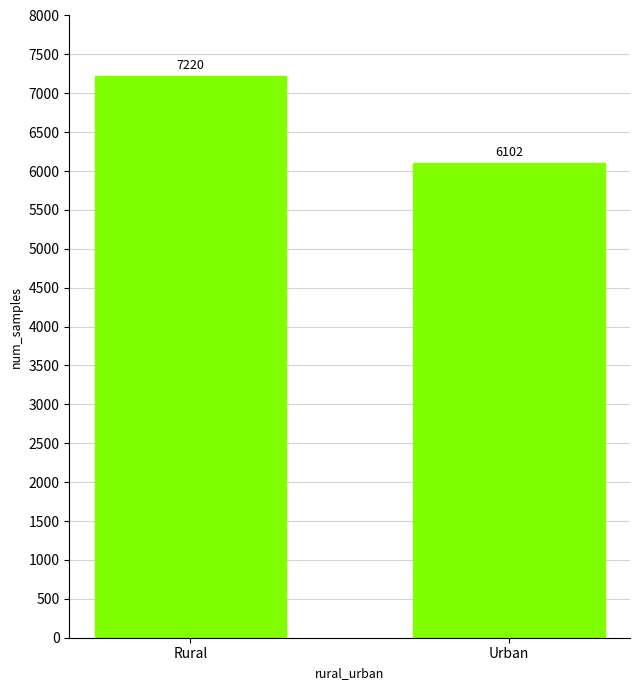

What is the sum of the values at Rural and Urban?

13322